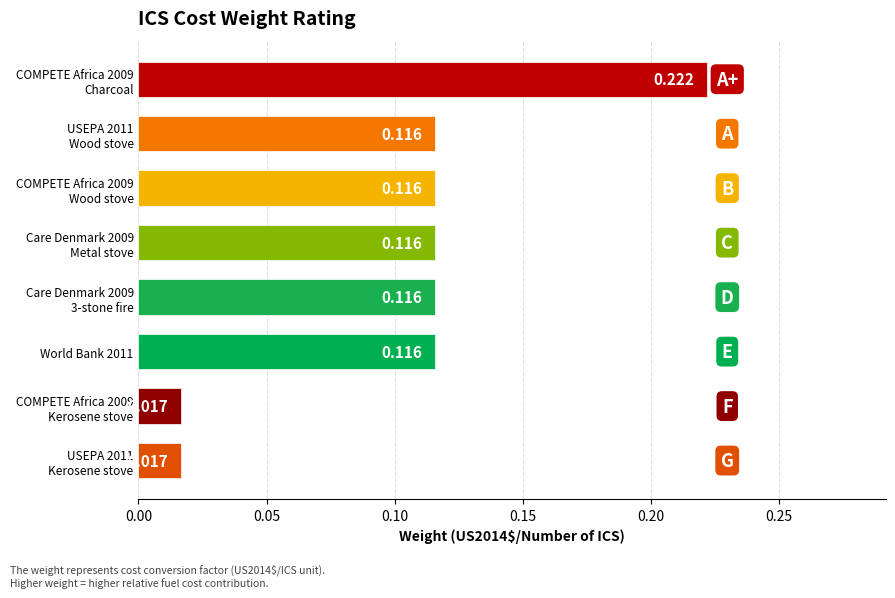

How many bars are there in total?

8